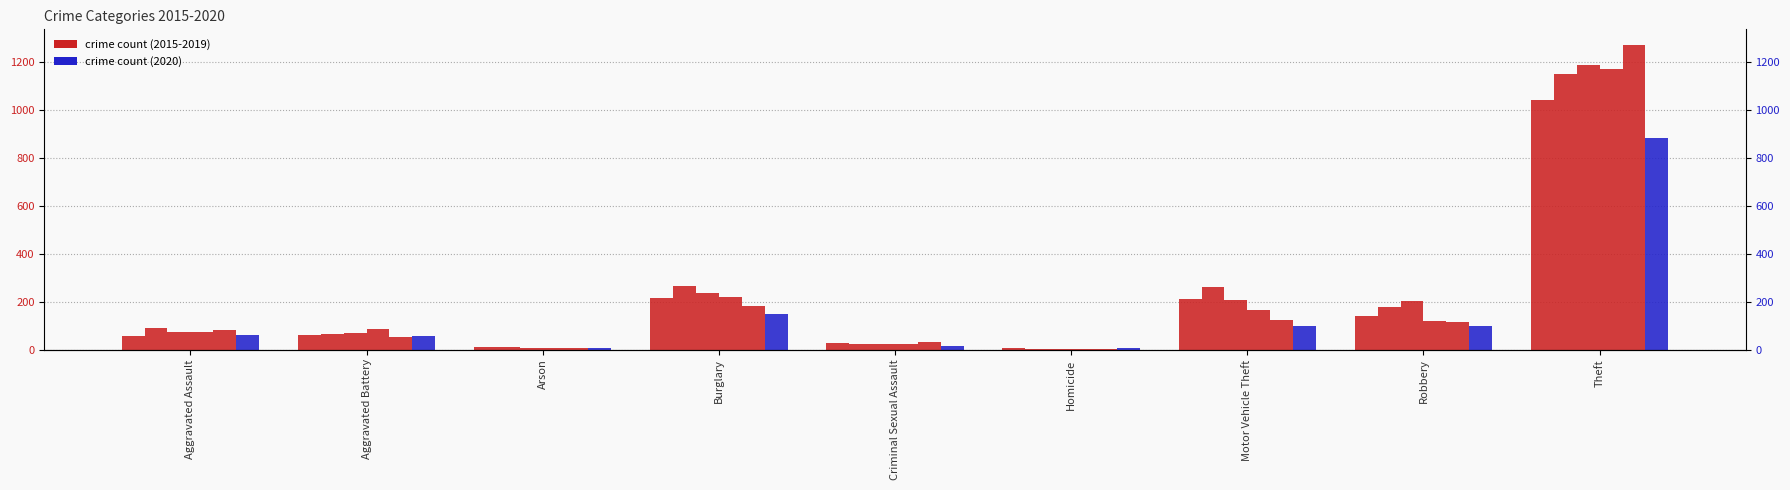

How many data points in 2018 are less than 86?

4